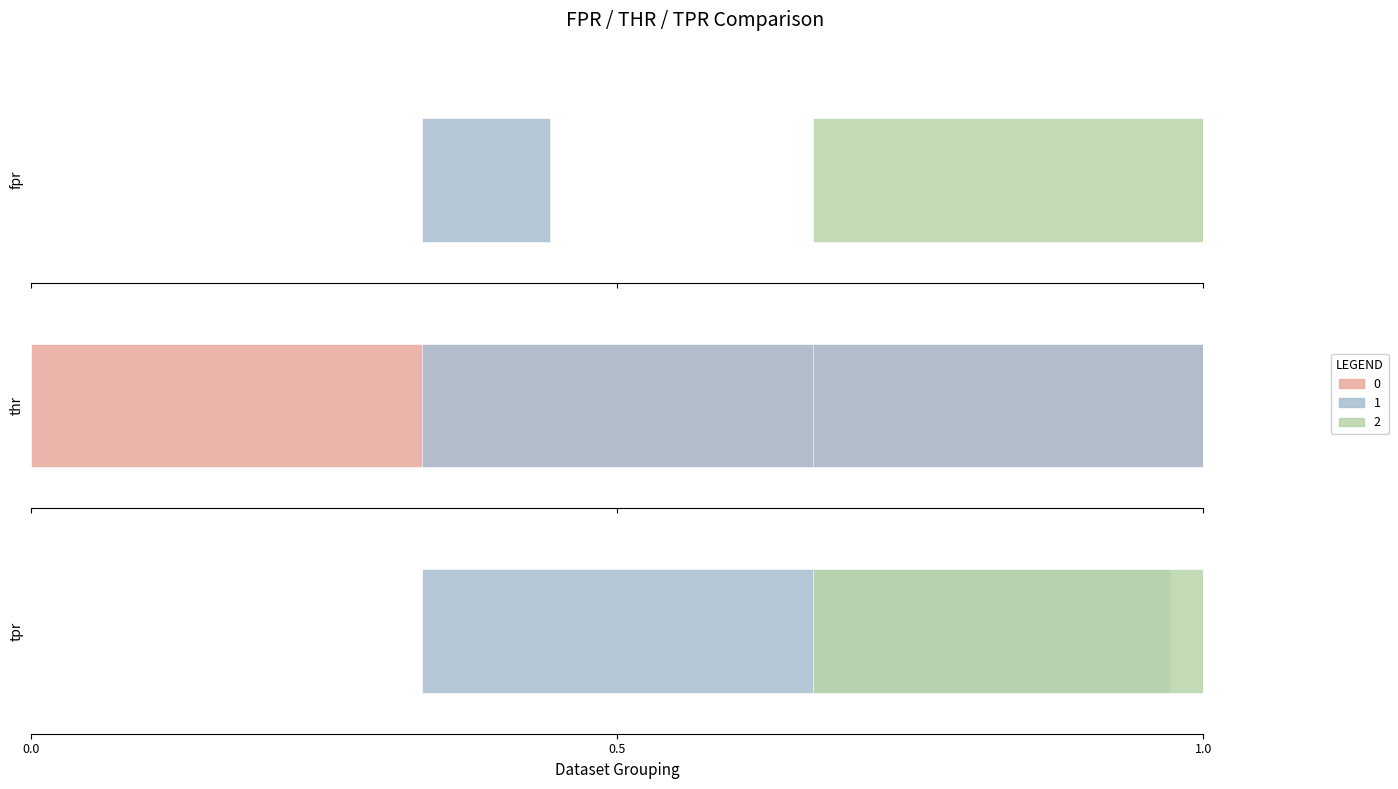

Rank the series at 2 from highest to lowest value.

fpr, tpr, thr